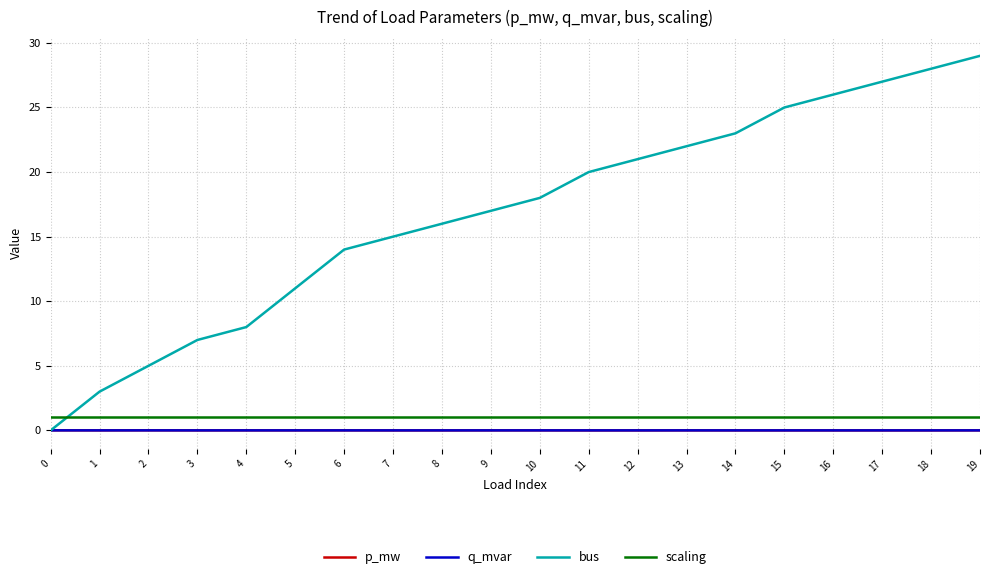

What is the greatest value displayed?

29.0